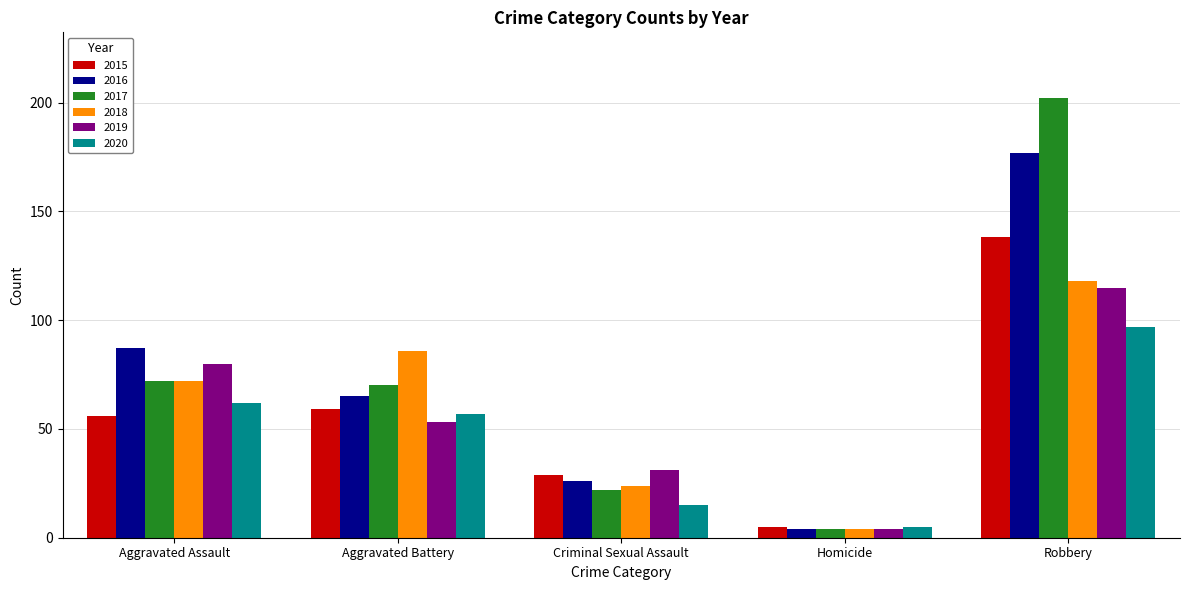

Where does the 2016 series first go above 65?

Aggravated Assault